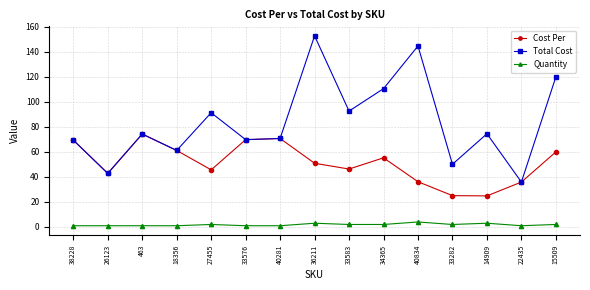

Which series has the widest spread of values?

Total Cost